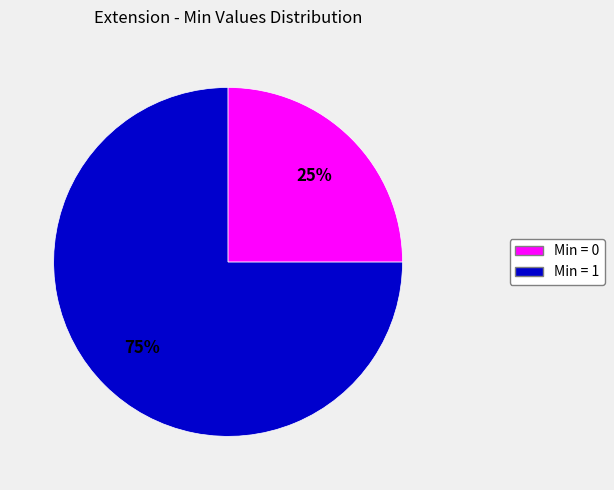

Is there a majority slice in this chart?

Yes